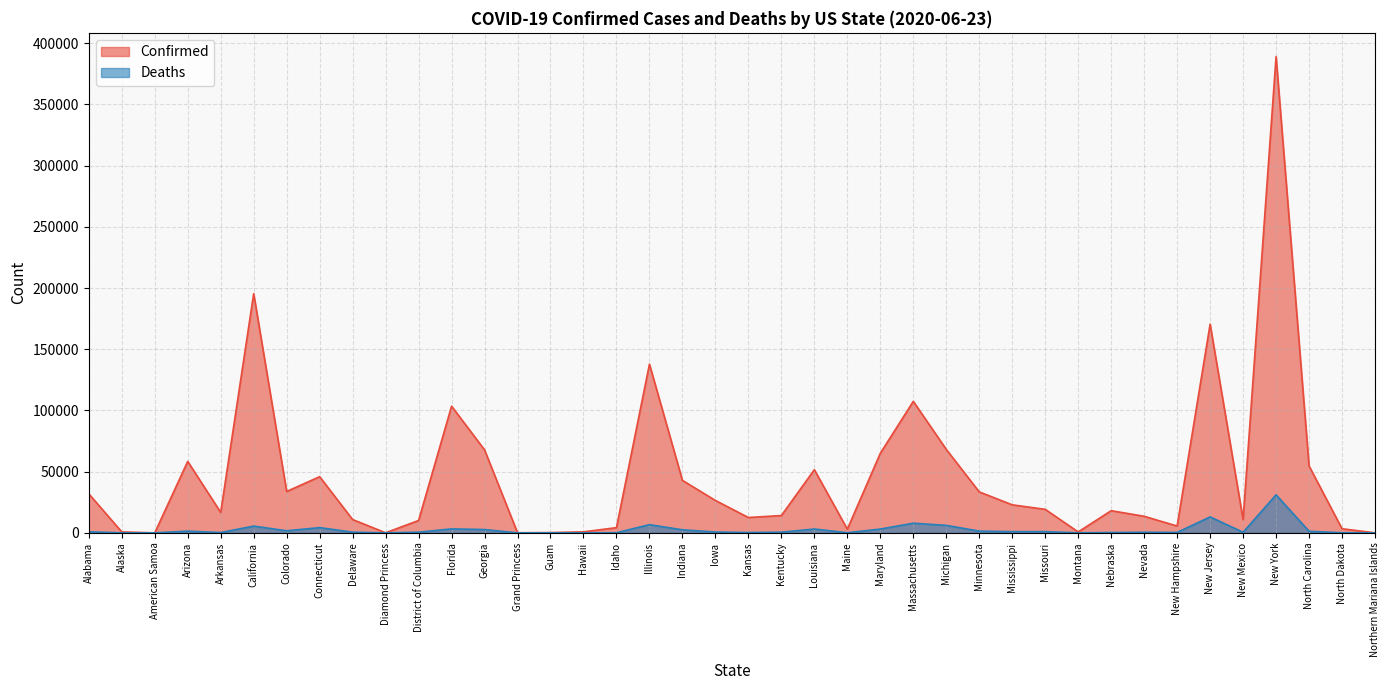

List the labels in order of Confirmed value, smallest first.

American Samoa, Northern Mariana Islands, Diamond Princess, Grand Princess, Guam, Montana, Alaska, Hawaii, Maine, North Dakota, Idaho, New Hampshire, District of Columbia, New Mexico, Delaware, Kansas, Nevada, Kentucky, Arkansas, Nebraska, Missouri, Mississippi, Iowa, Alabama, Minnesota, Colorado, Indiana, Connecticut, Louisiana, North Carolina, Arizona, Maryland, Georgia, Michigan, Florida, Massachusetts, Illinois, New Jersey, California, New York